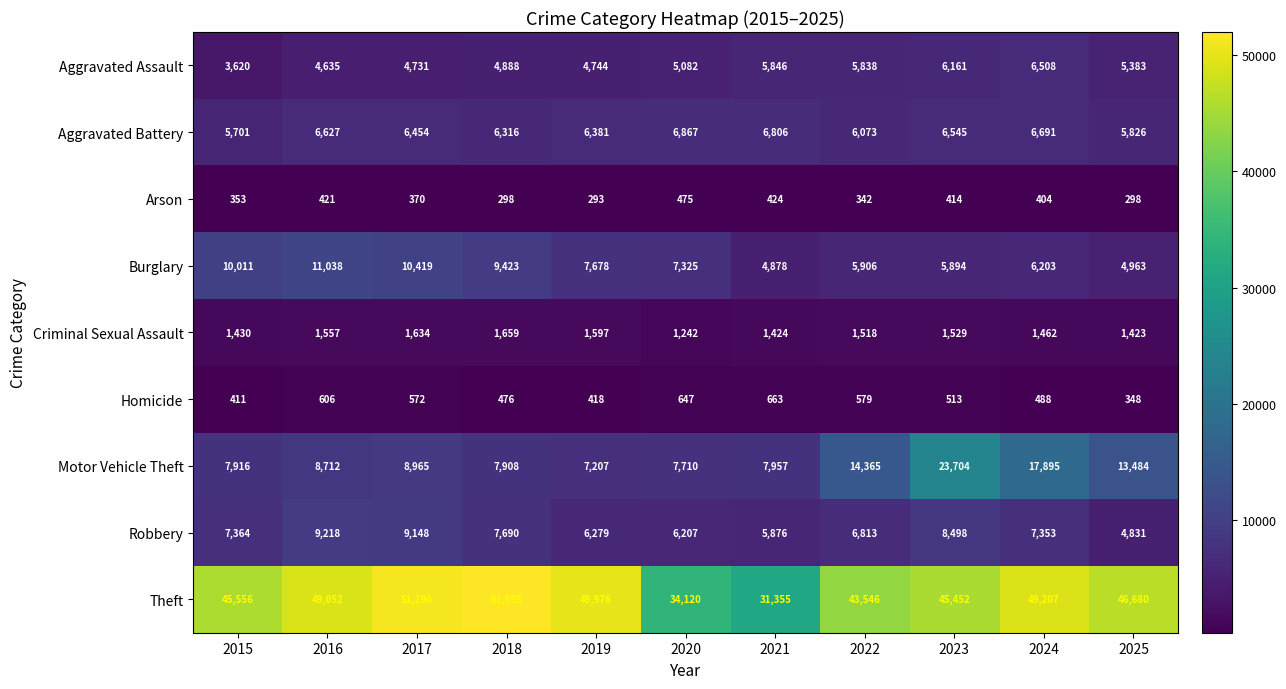

What is the sum of the Aggravated Battery values at 2018 and 2022?

12389